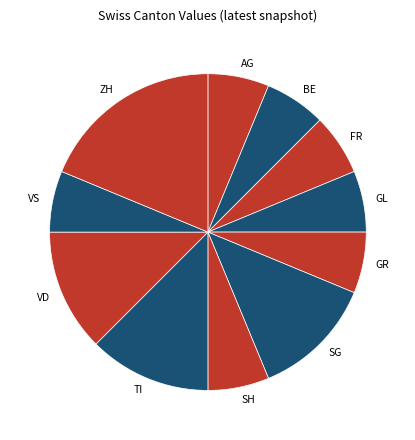

Is it true that SH is 6% of the pie?

True